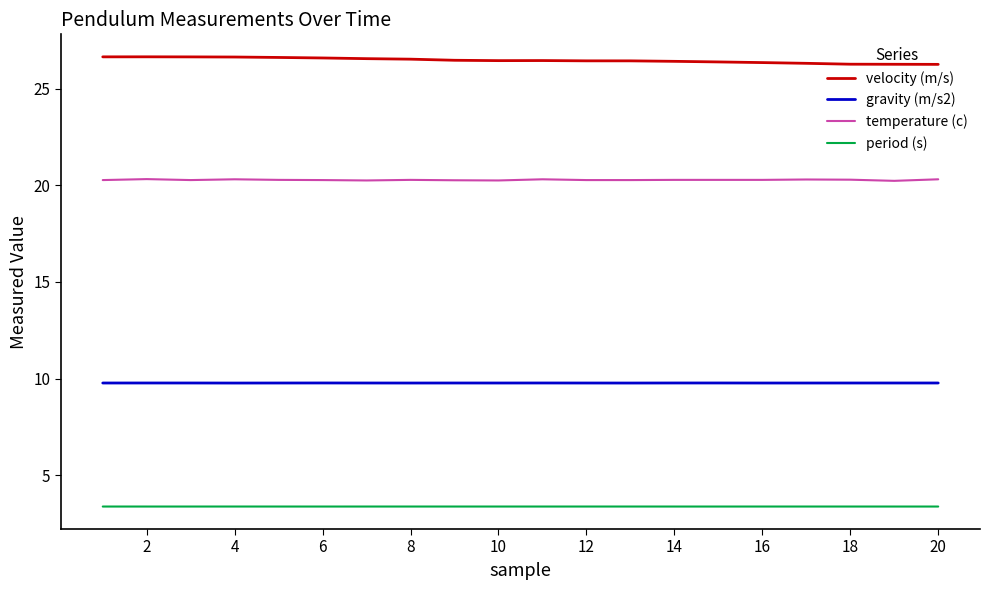

True or false: temperature (c) and gravity (m/s2) cross at least once.

False